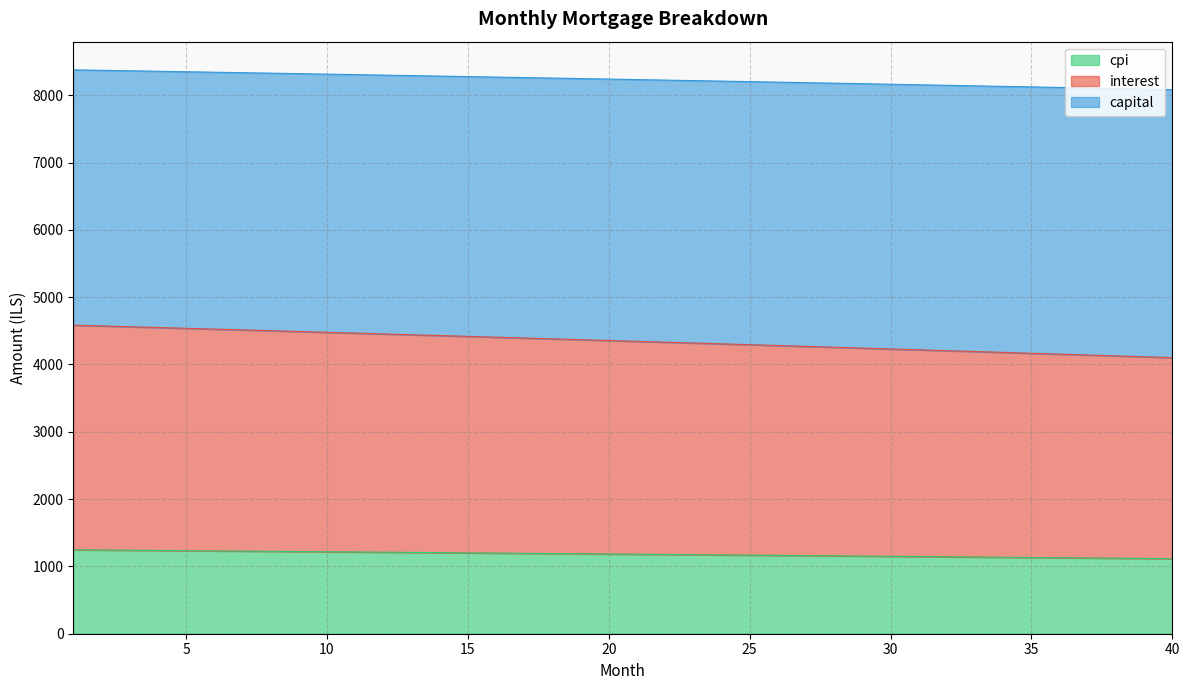

What is the highest value of the cpi series?

1246.8